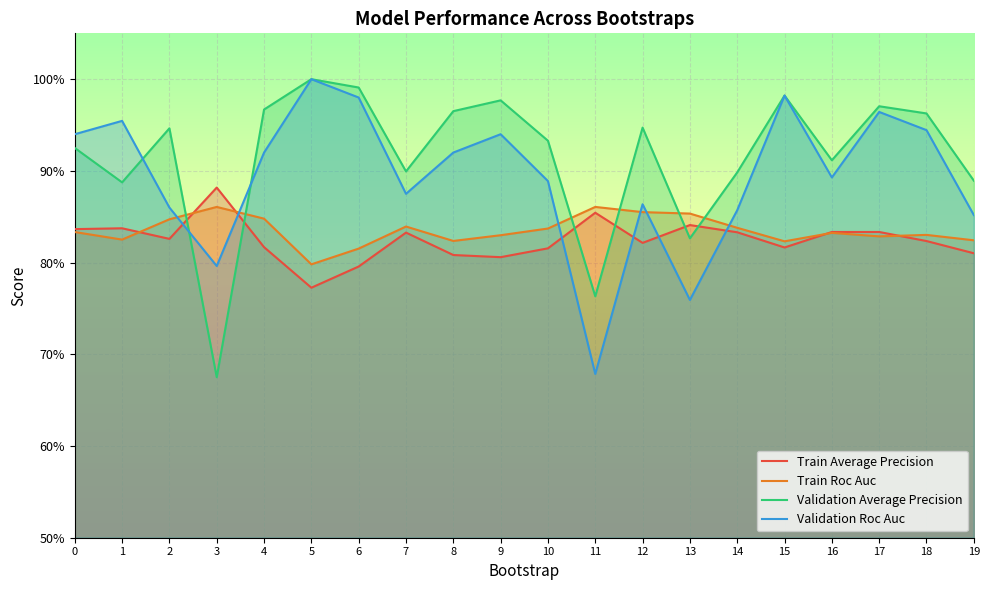

What is the difference between the highest and lowest values at 14?

0.1